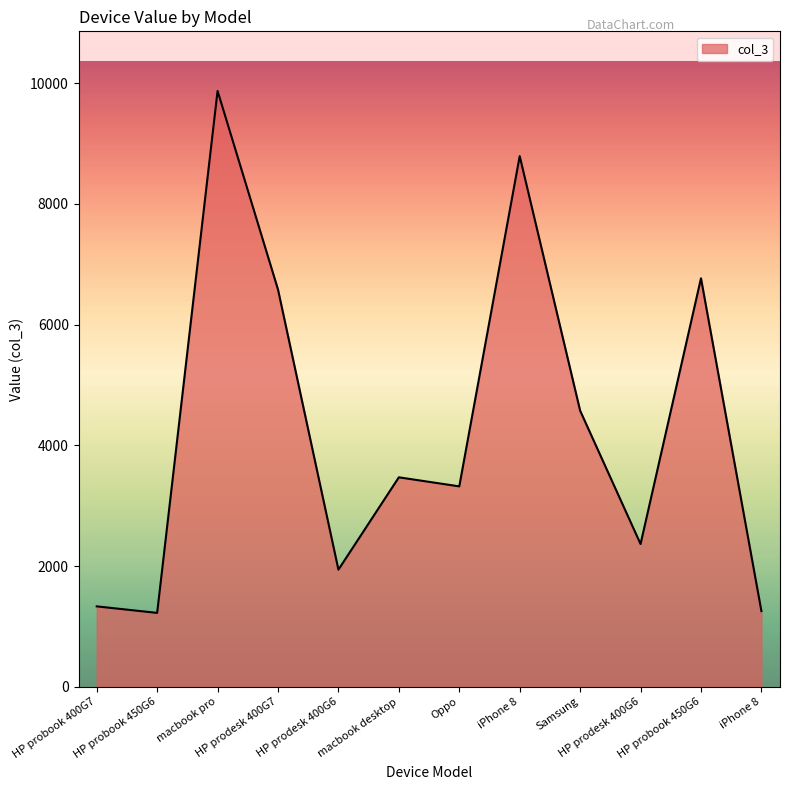

Where is the first local minimum?

HP probook 450G6